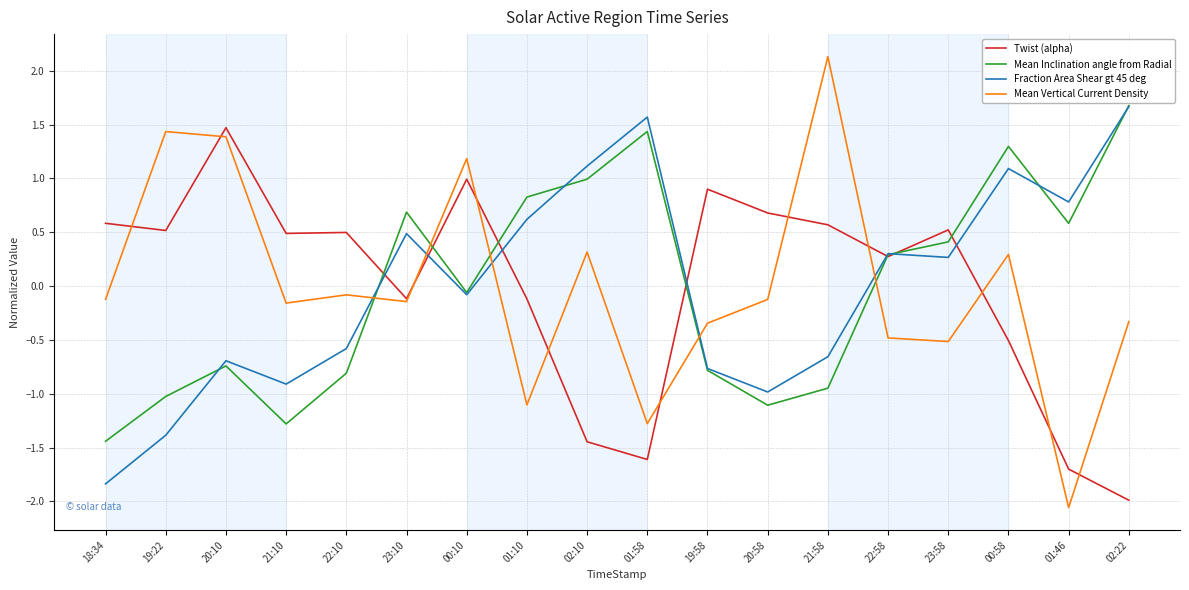

Which series has the widest spread of values?

Mean Vertical Current Density